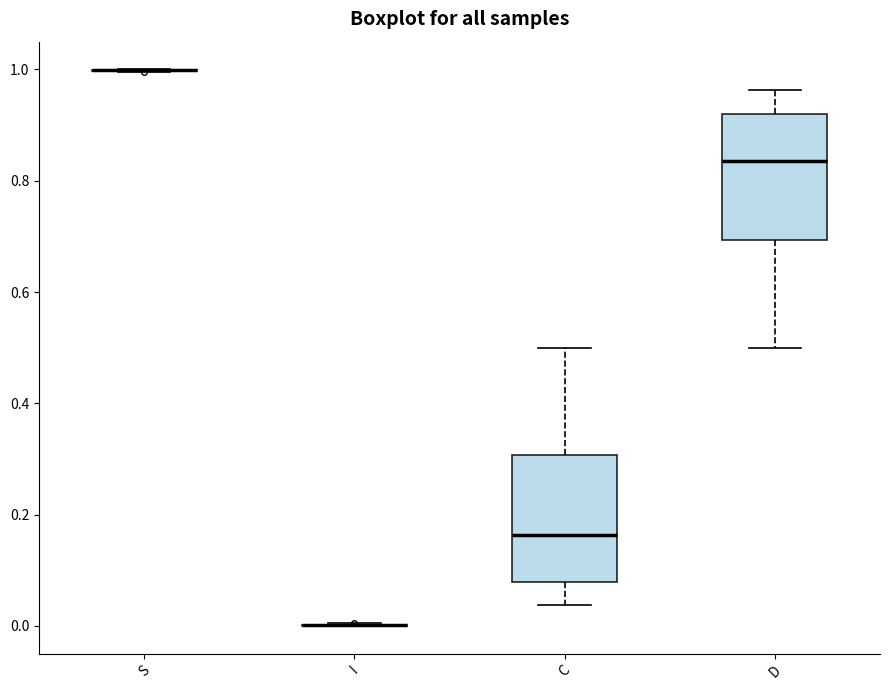

Reading left to right, transcribe this box plot: for each box, give where its median line is, the range the box spans, and where its two whiskers end, as read against the y-axis. The values are not printed on the chart, so give them approximately, as read against the axis.

S: box collapsed to a line at 1.00, whiskers 1.00 to 1.00
I: box collapsed to a line at 0.00, whiskers 0.00 to 0.00
C: median 0.16, box 0.08 to 0.30, whiskers 0.04 to 0.50
D: median 0.84, box 0.70 to 0.92, whiskers 0.50 to 0.96